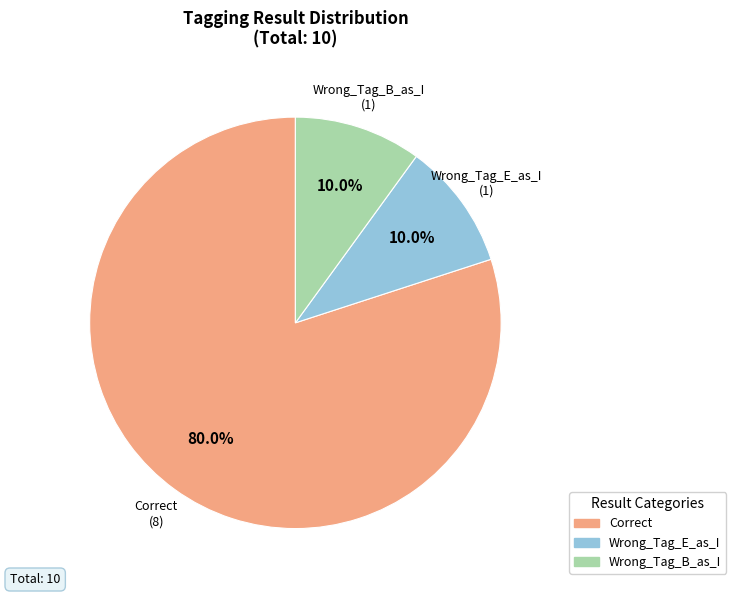

What is the largest slice in the pie chart?

Correct